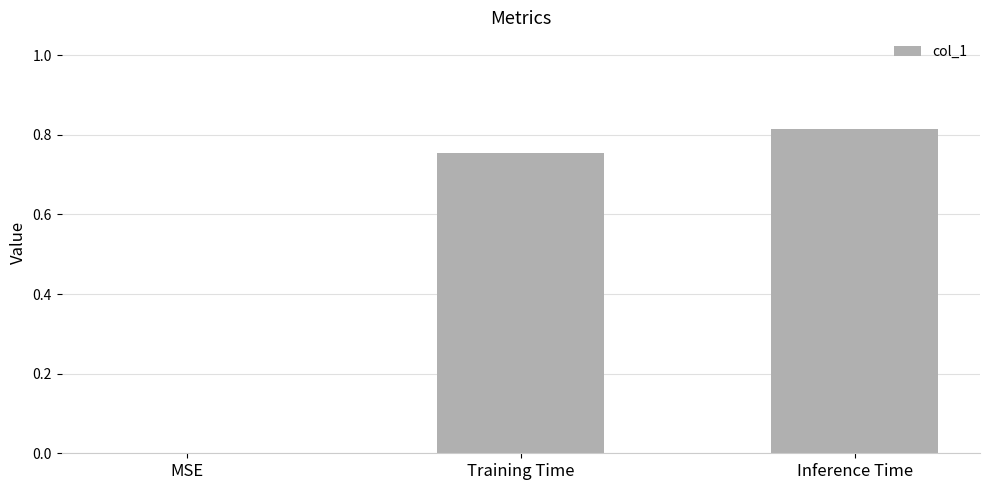

Does the chart contain stacked bars?

No